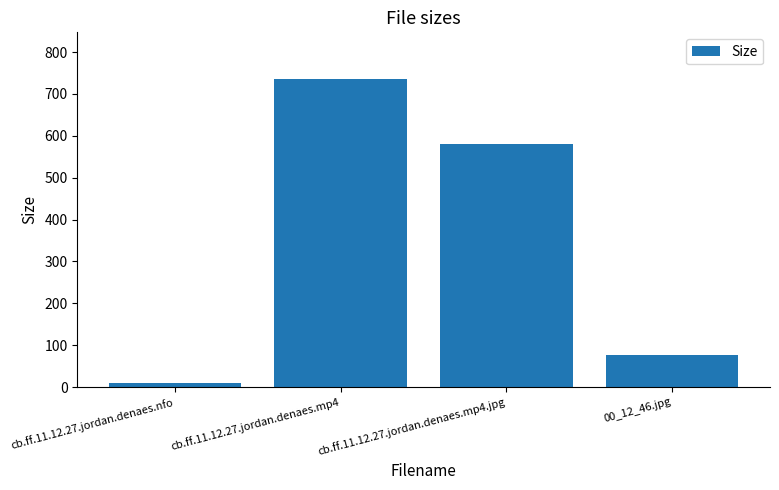

Reading left to right, extract all data points from this chart.

cb.ff.11.12.27.jordan.denaes.nfo=8.8	cb.ff.11.12.27.jordan.denaes.mp4=736.6	cb.ff.11.12.27.jordan.denaes.mp4.jpg=581.2	00_12_46.jpg=77.6